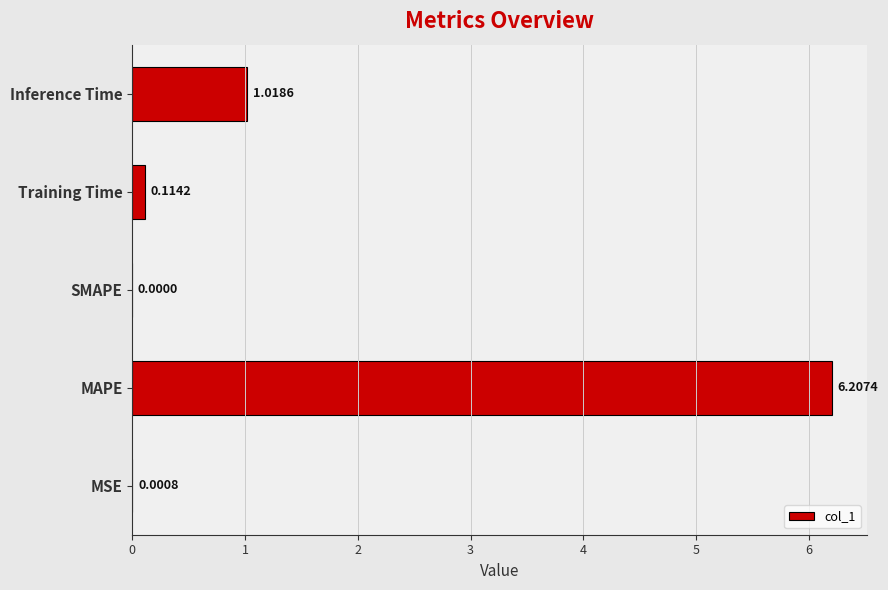

Where is the data nearest to the value 3?

Inference Time